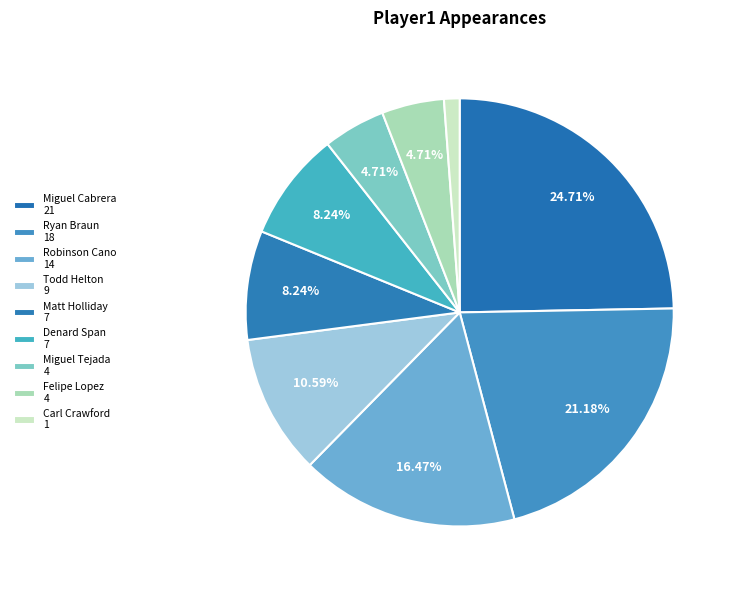

To the nearest percent, what is the average slice percentage?

11%